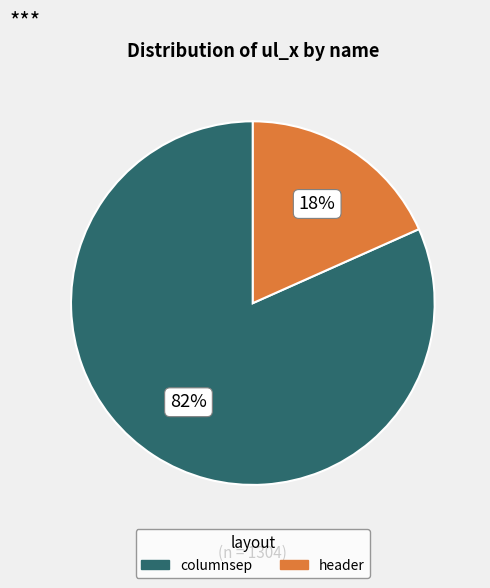

What is the smallest slice in the pie chart?

header